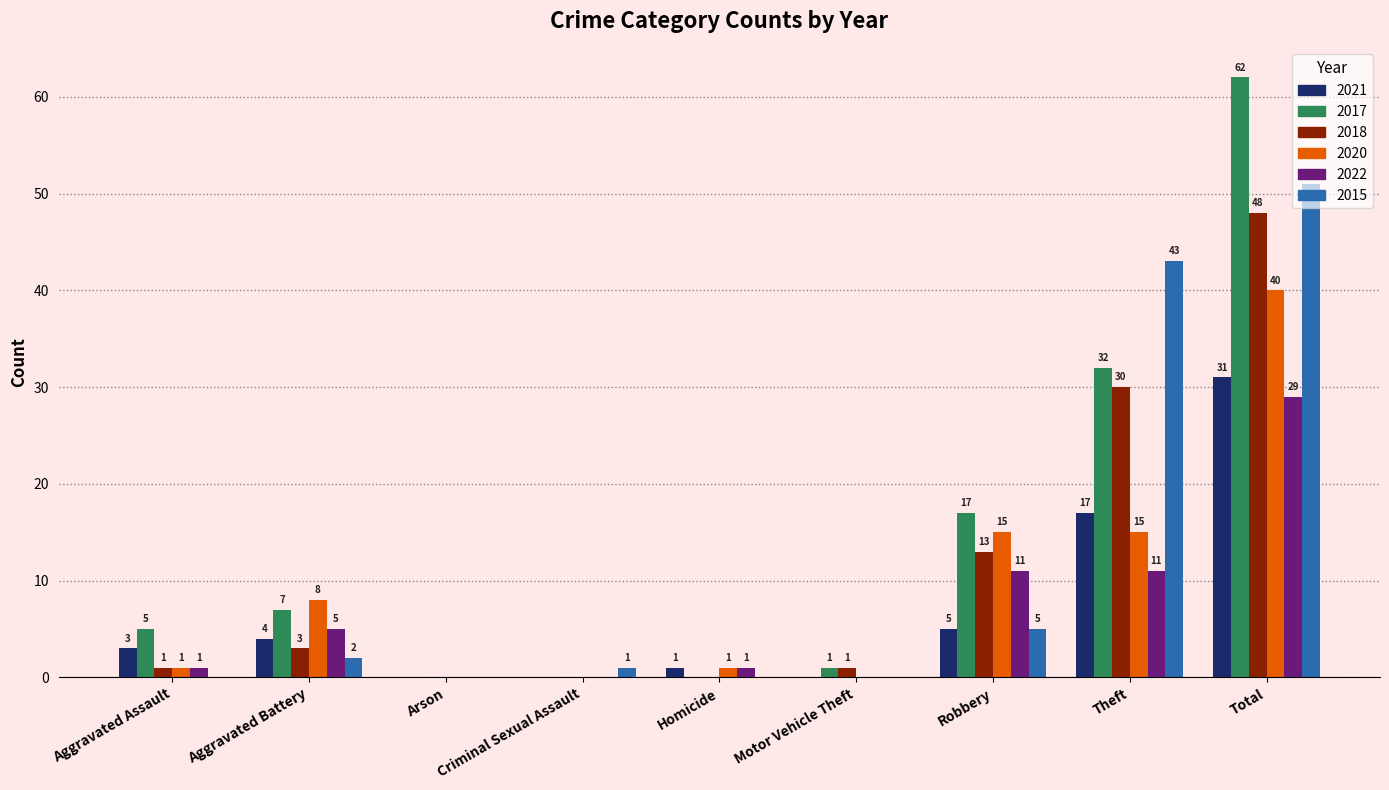

At which category is the sum across all series the highest?

Total